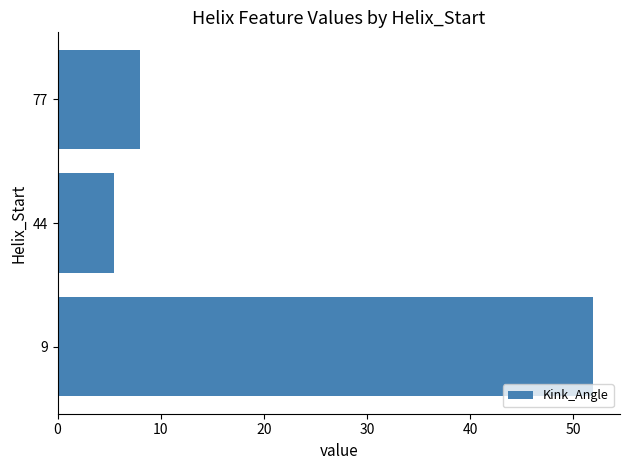

Are the bars horizontal?

Yes